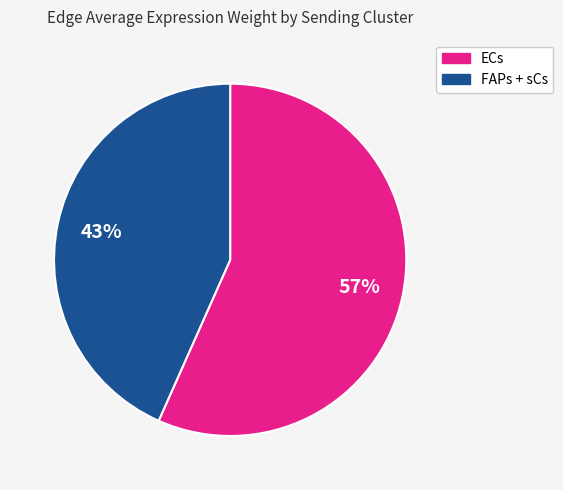

What is the ratio of the value at FAPs + sCs to the value at ECs?

0.8